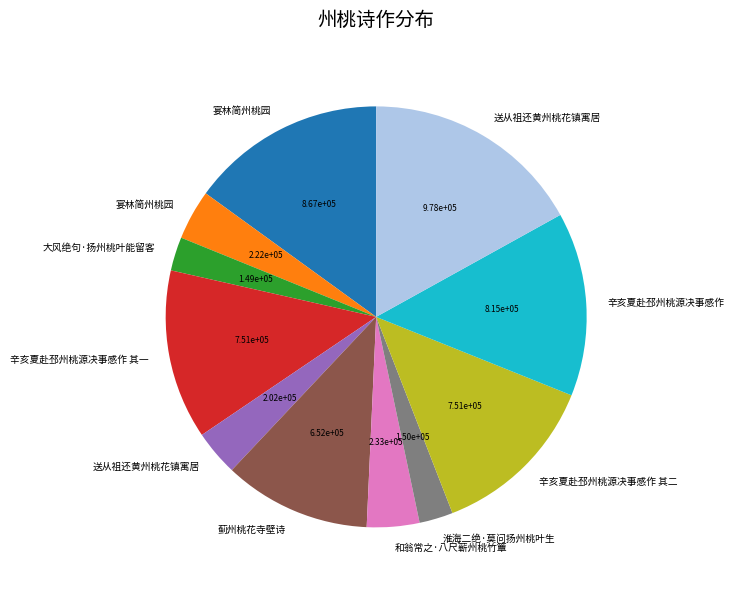

Is there a majority slice in this chart?

No